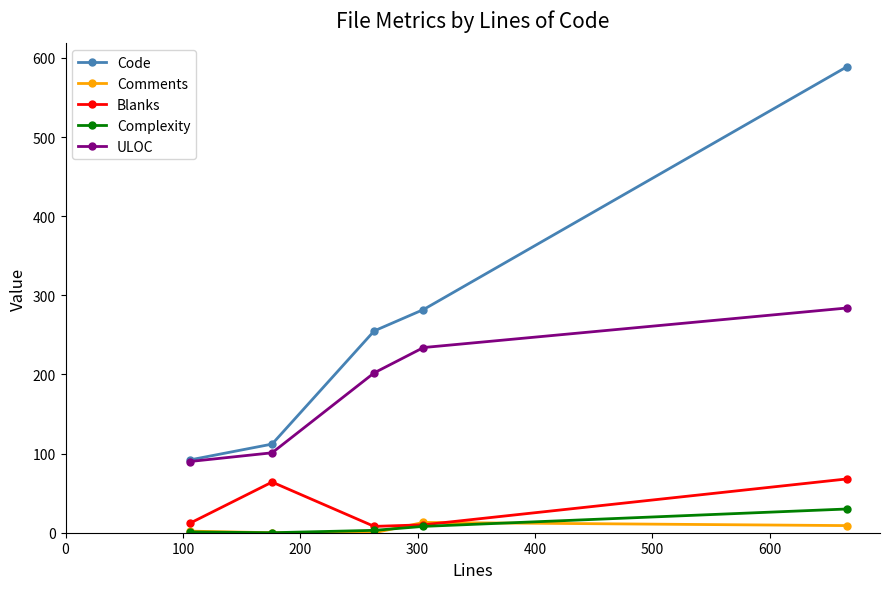

Count the number of categories in the chart.

5